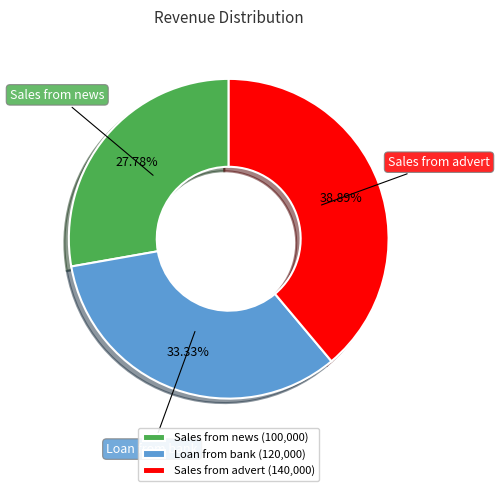

What is the total percentage of Sales from news and Sales from advert?

66.7%